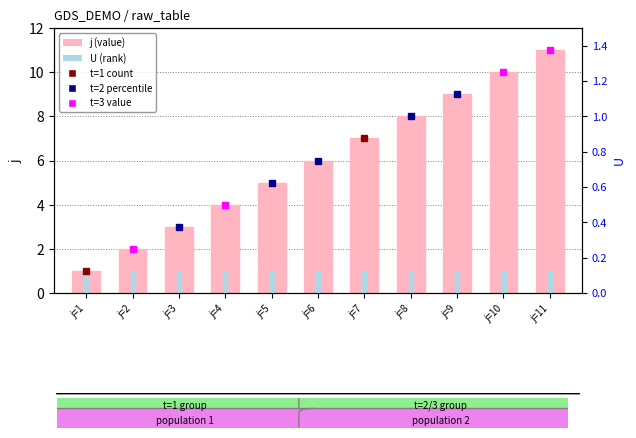

At which label does U (rank) reach its minimum?

j=1